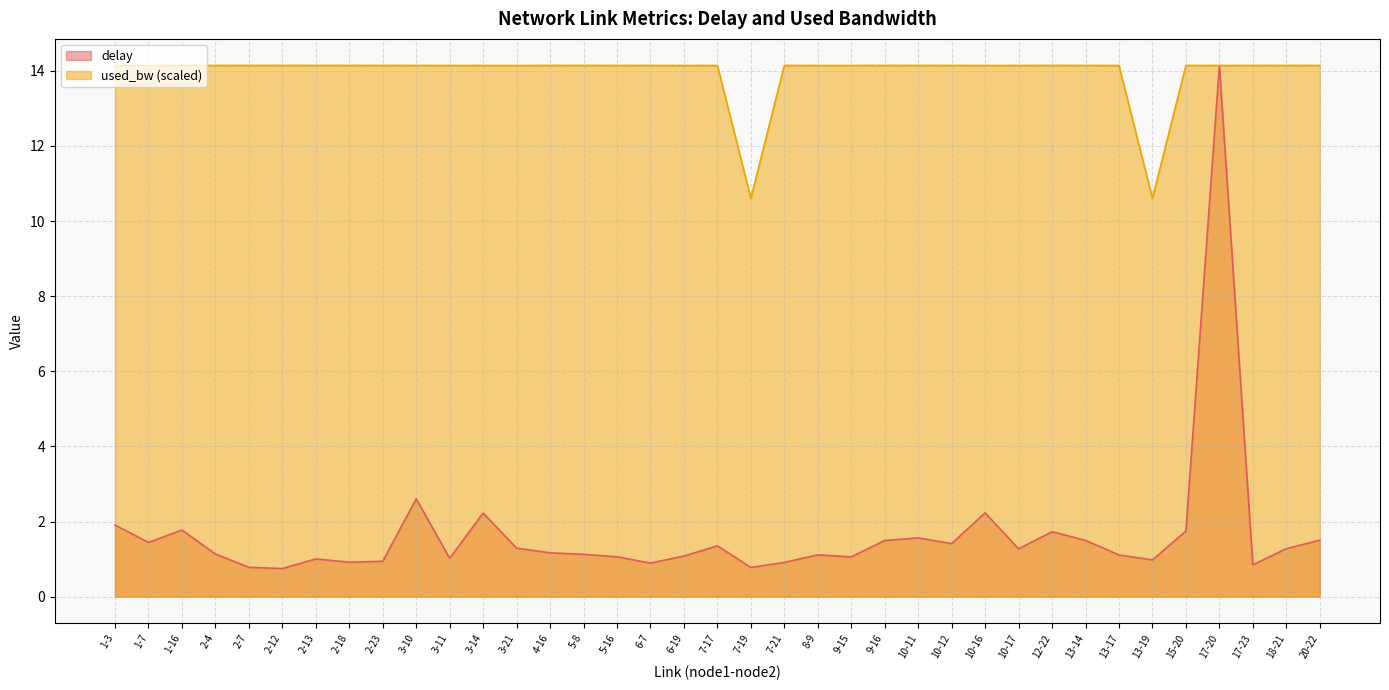

Where does the used_bw series first go above 14?

1-3